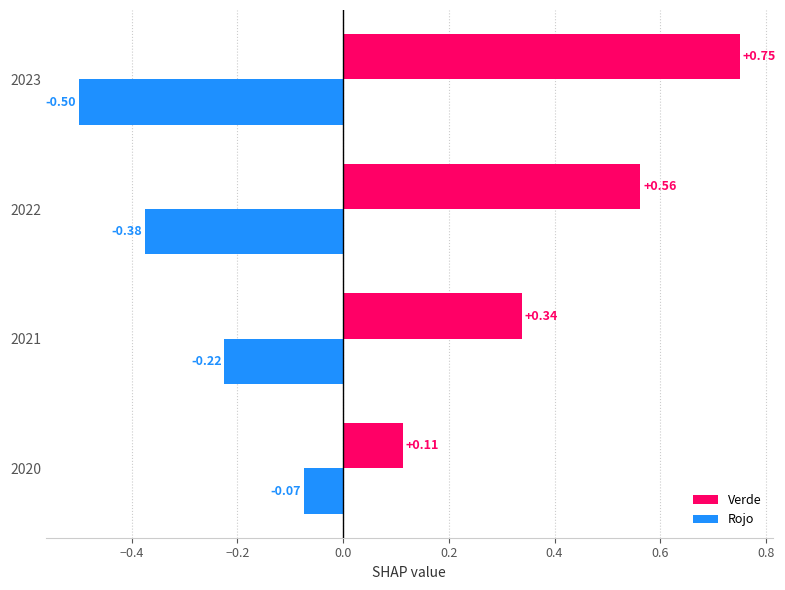

Which series has the largest total across all categories?

Verde